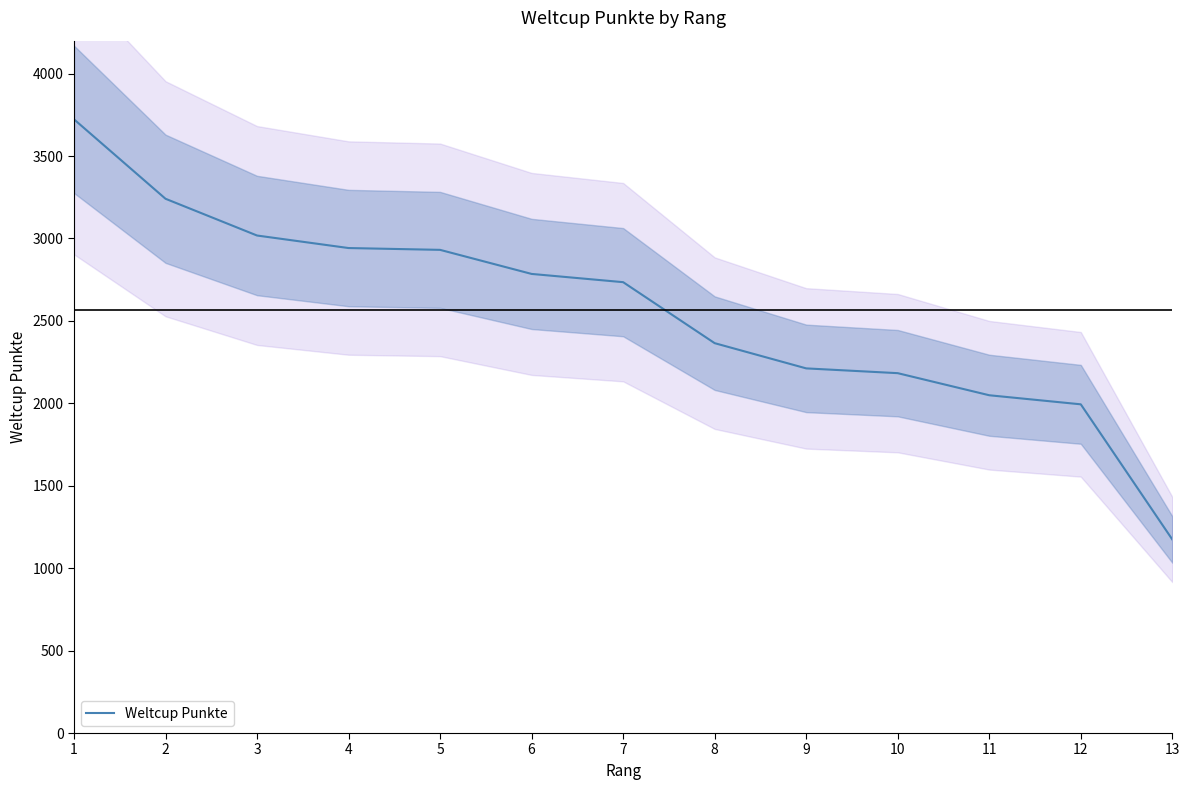

Is it true that the value at 7 is 816?

False